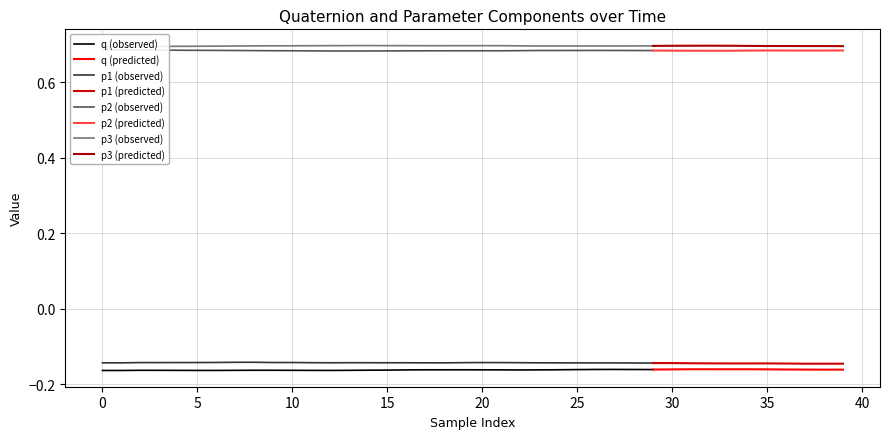

What are all the series names shown in the legend?

q, p1, p2, p3